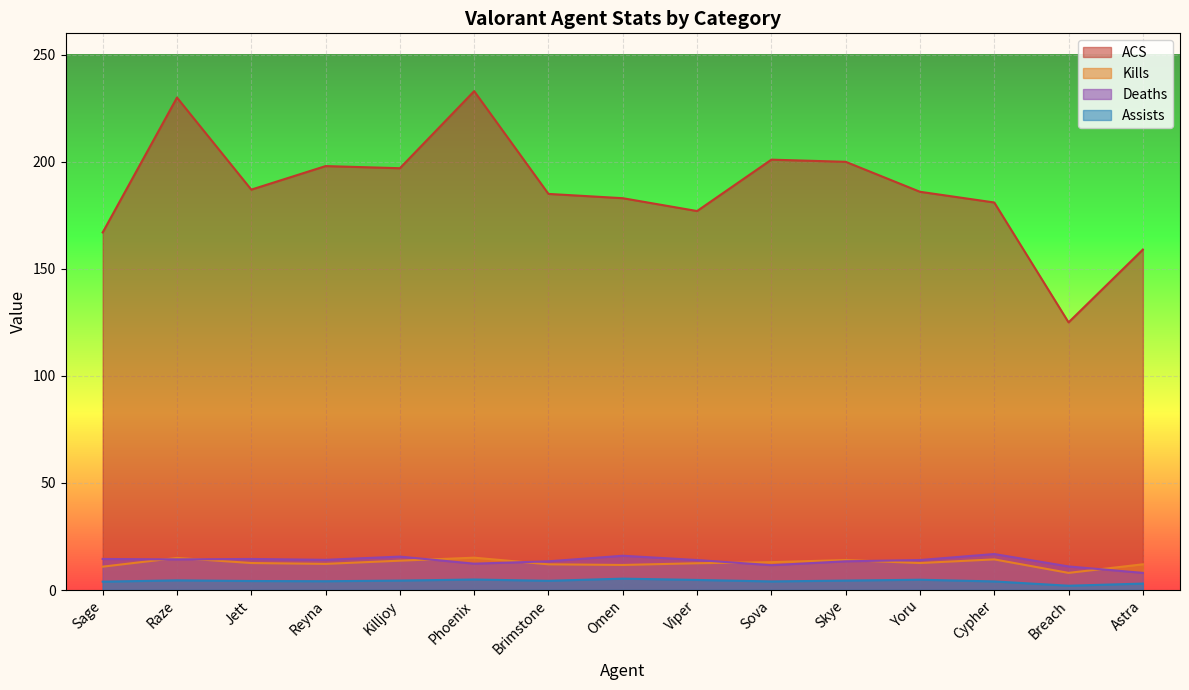

The value of Deaths at Raze is 21.1. True or false?

False